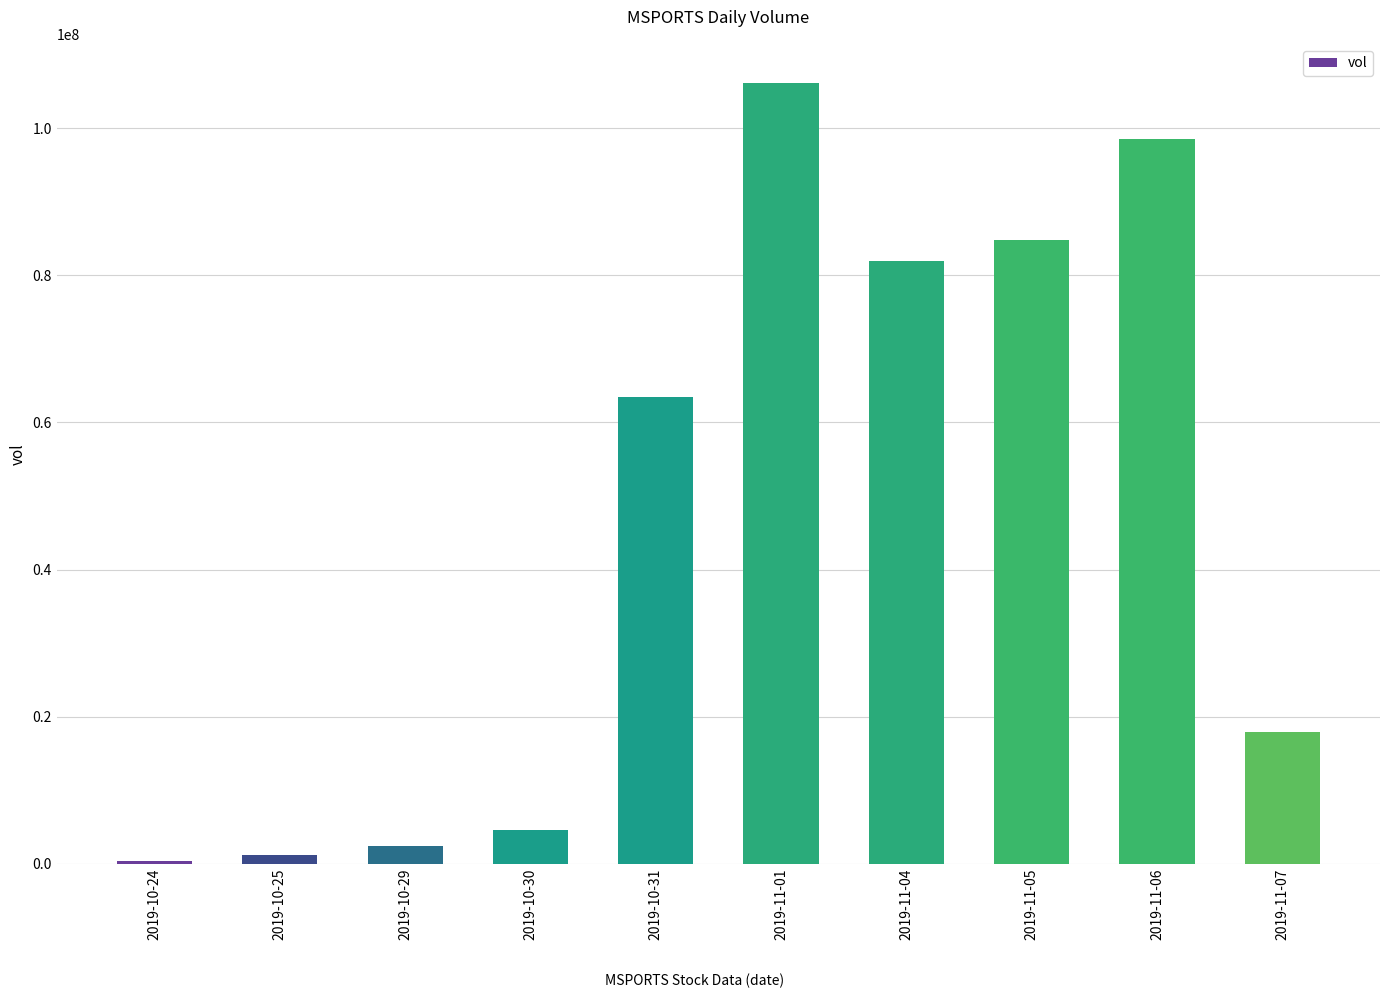

Which label corresponds to the largest value in the chart?

2019-11-01